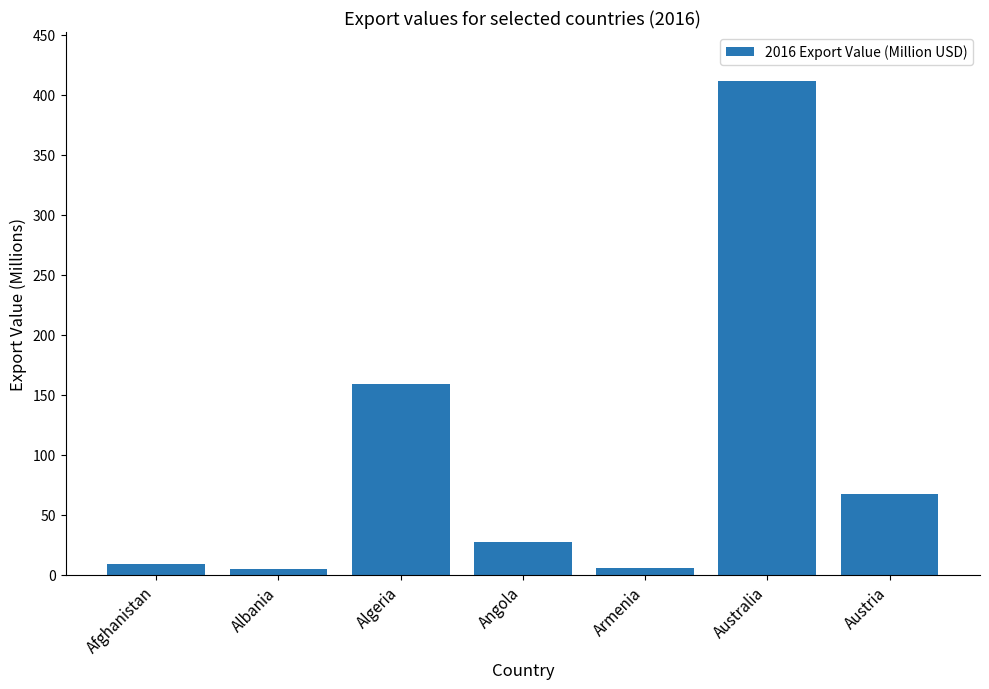

Count the number of categories in the chart.

7